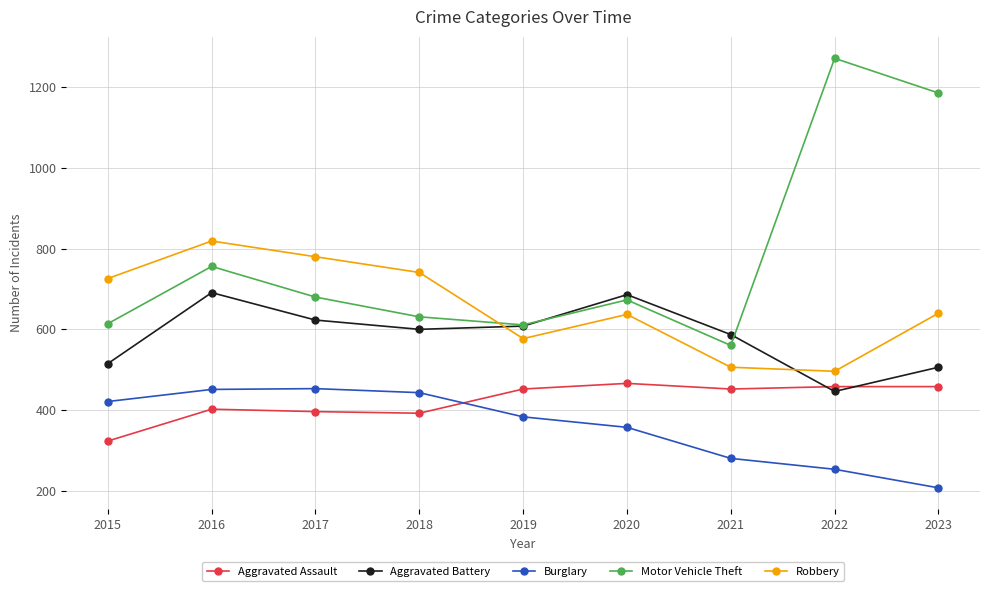

Which series has the largest total across all categories?

Motor Vehicle Theft